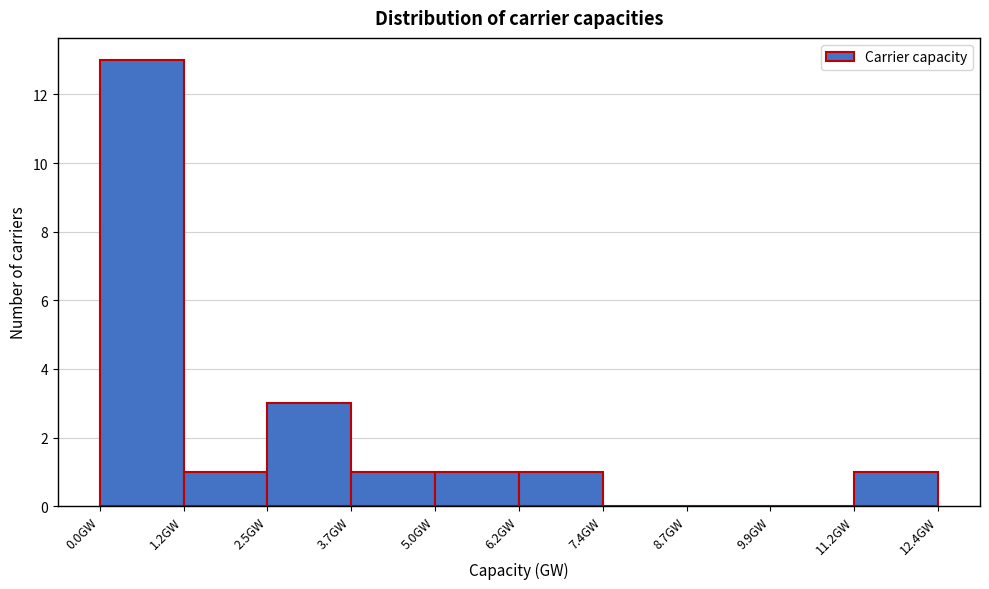

What is the height of the bar covering 2.4 to 3.8 on the x-axis? Neither the bar edges nor the heights are printed on the chart, so give them approximately, as read against the axes.

3